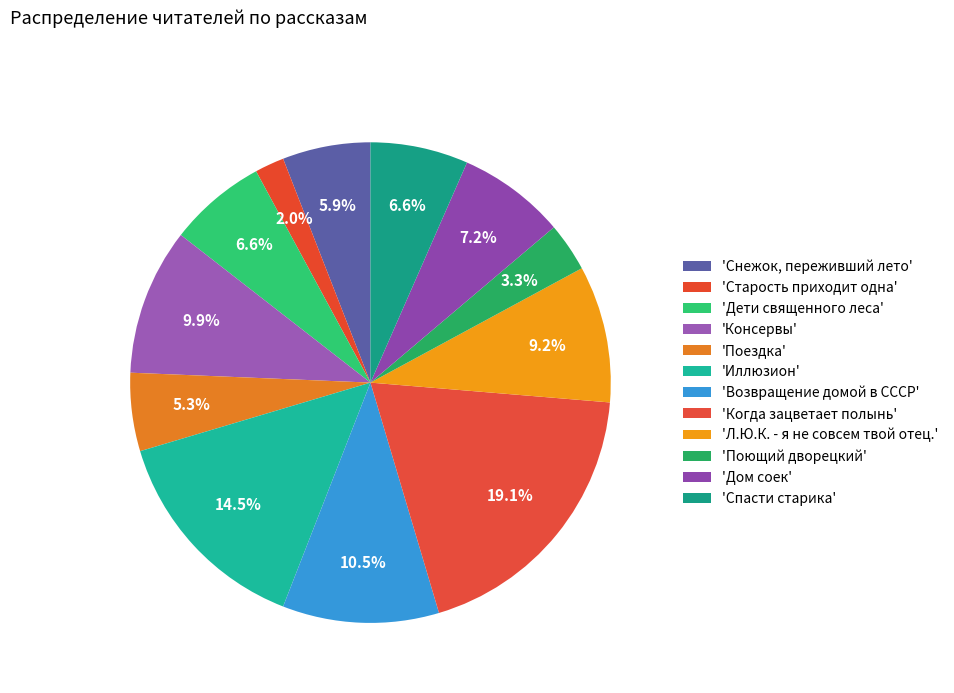

Count the number of slices in the pie.

12